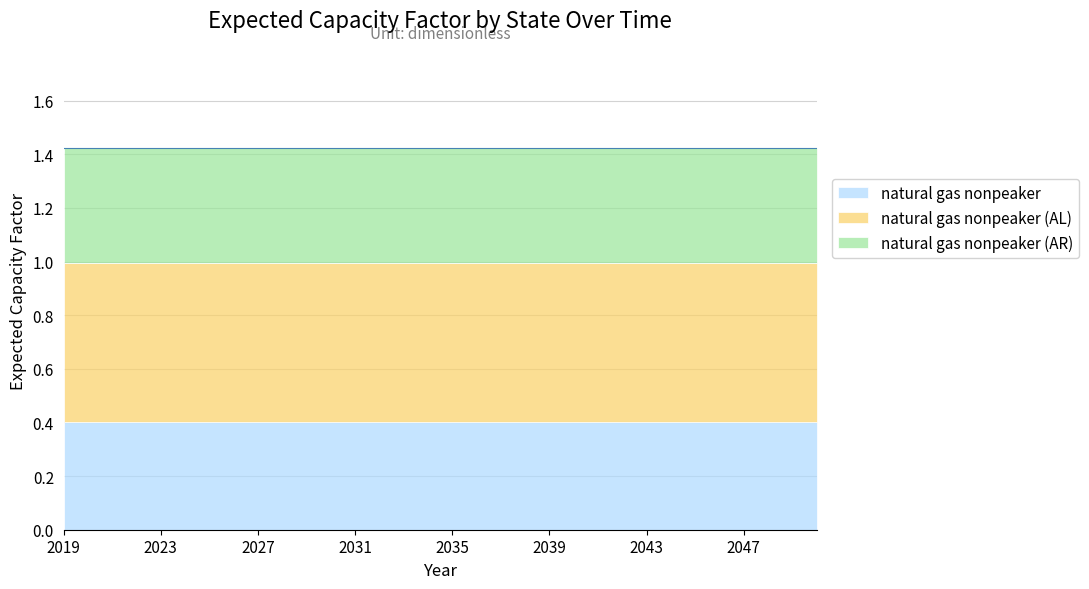

Between 2041 and 2042, which series saw the biggest shift?

natural gas nonpeaker